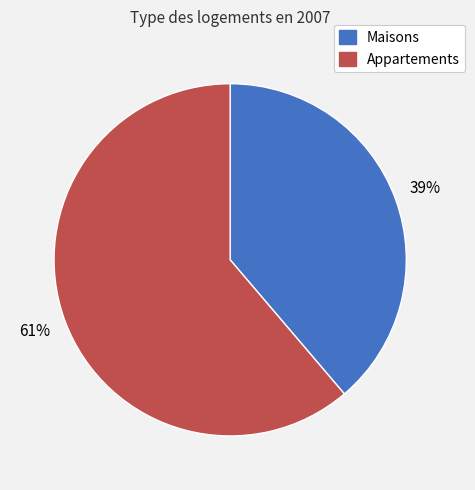

To the nearest percent, what is the average slice percentage?

50%